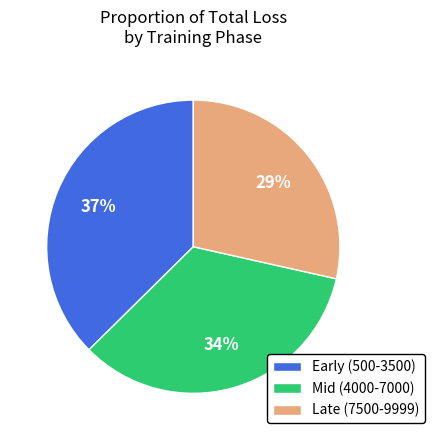

Which category has the biggest portion of the pie?

Early (500-3500)